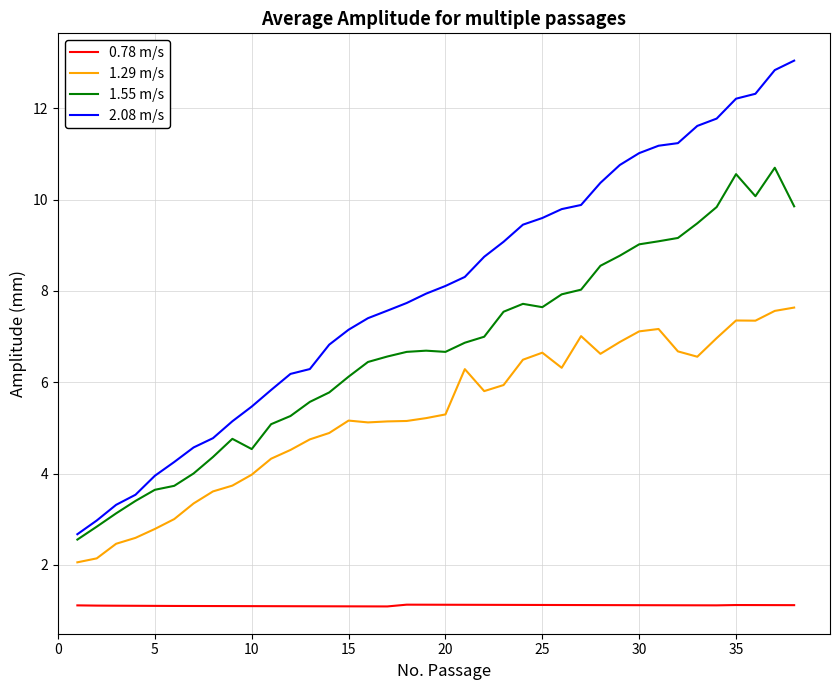

What is the difference between the second highest and minimum values in the 1.55 m/s series?

8.0